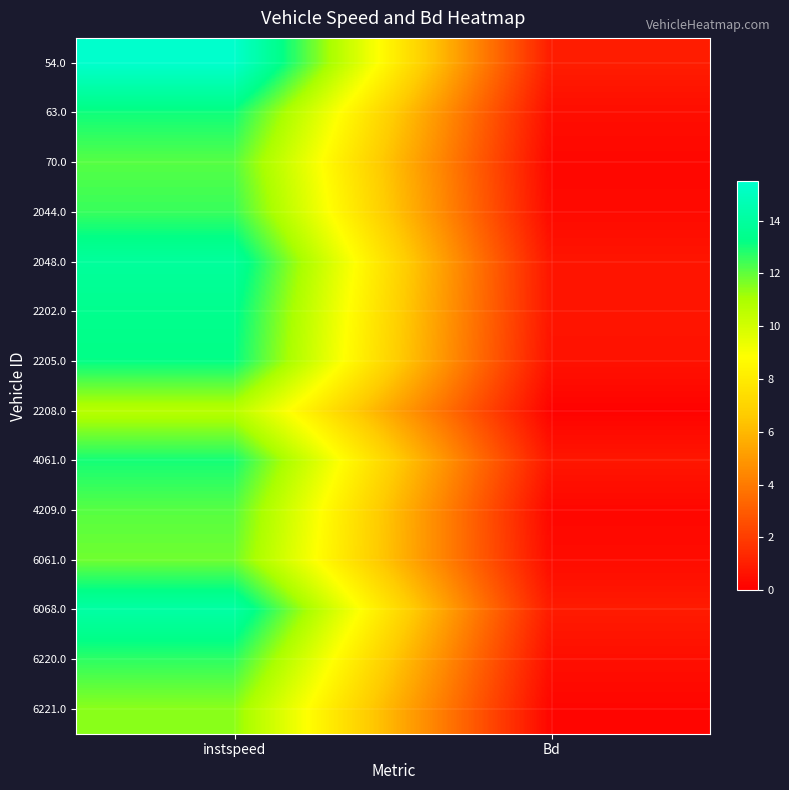

At which category does the chart reach its peak across all series?

instspeed